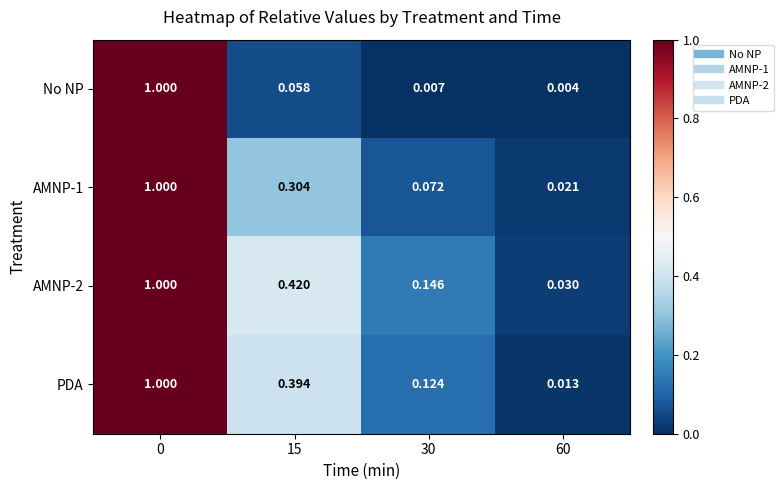

Is the value of AMNP-2 at 60 greater than the value of No NP at 0?

No